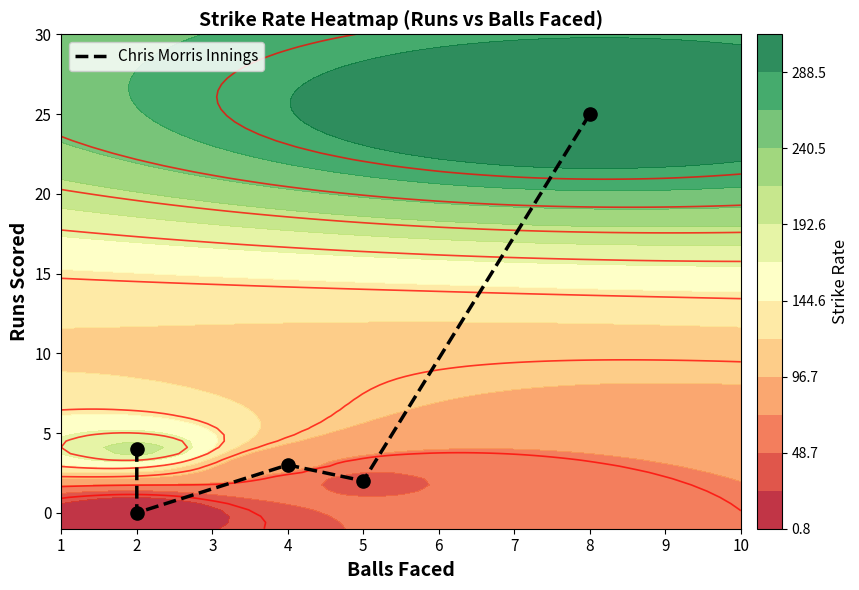

Which has a higher value, 2 or 8?

8